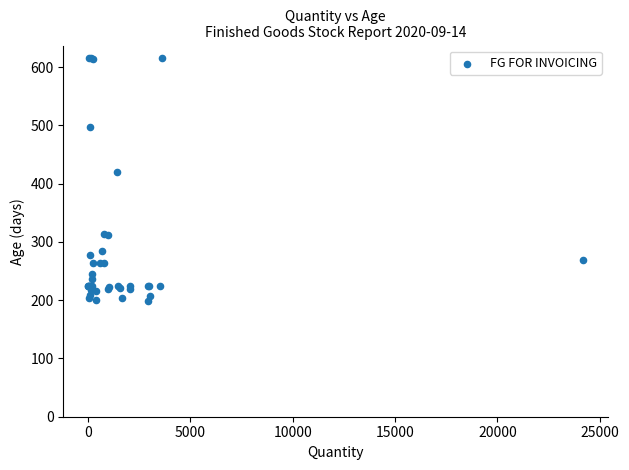

What Y value in the scatter plot is closest to 407?

420